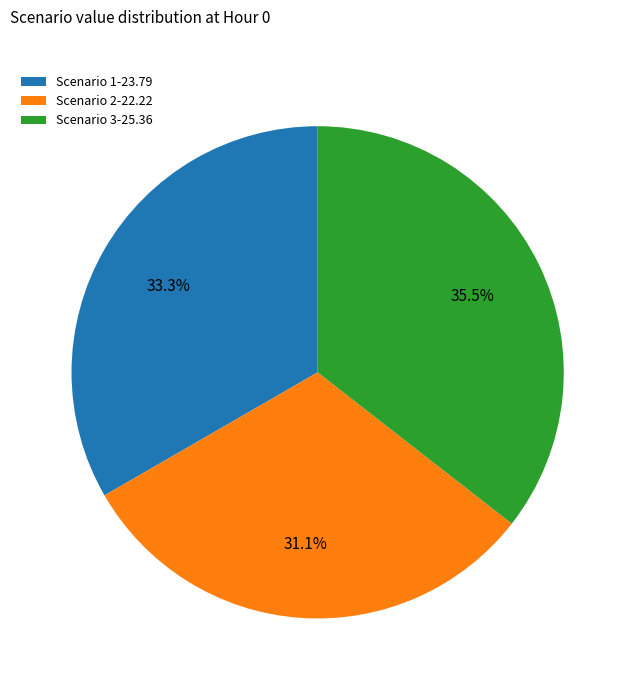

How many segments does this pie chart have?

3